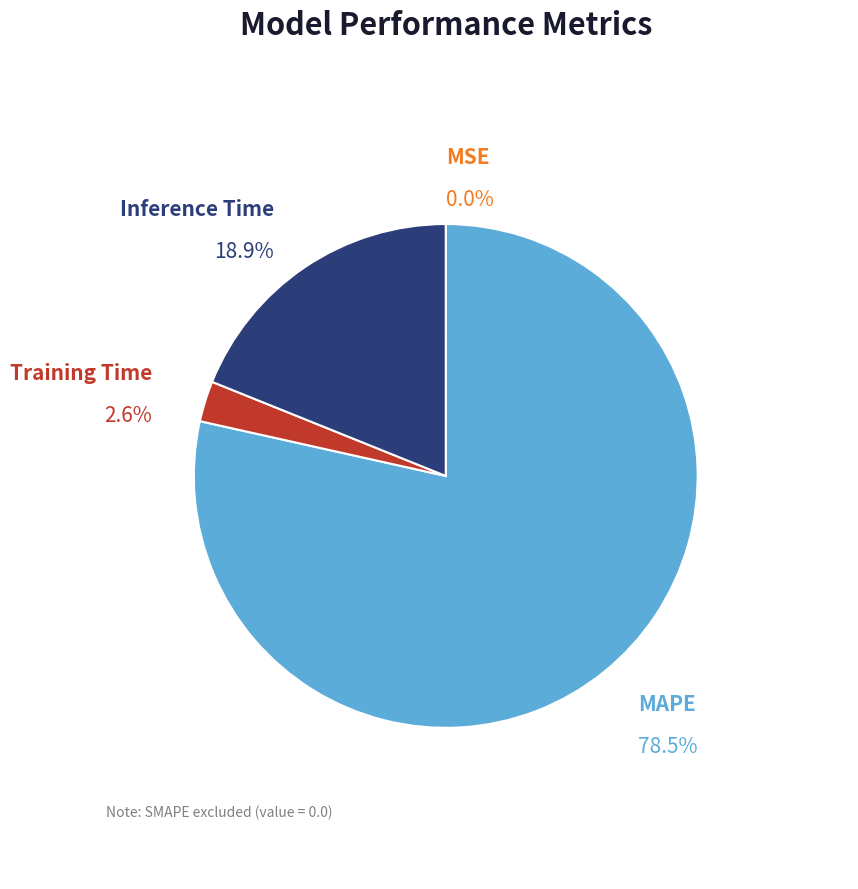

What is the smallest slice in the pie chart?

MSE